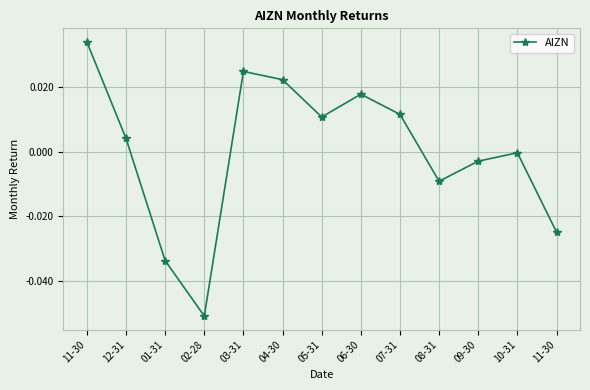

Reading left to right, what are all the values shown in this chart?

0.0	0.0	-0.0	-0.1	0.0	0.0	0.0	0.0	0.0	-0.0	-0.0	-0.0	-0.0